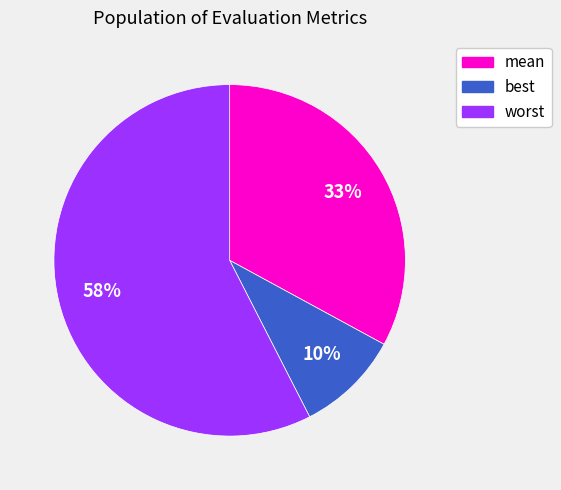

To the nearest percent, what is the combined percentage of worst and best?

67%